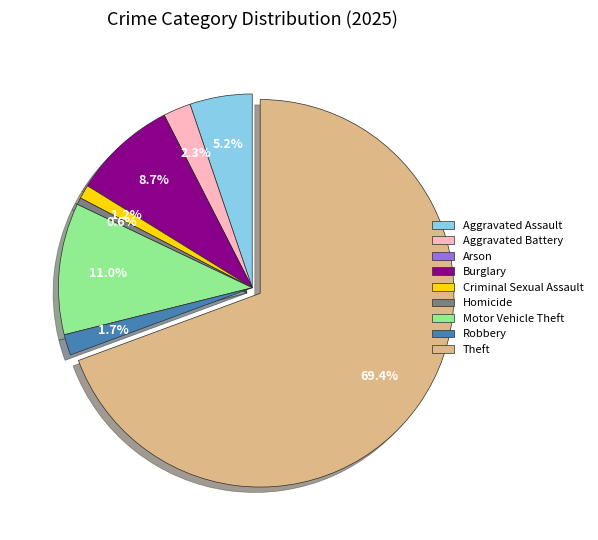

To the nearest percent, what portion does Aggravated Battery represent?

2%